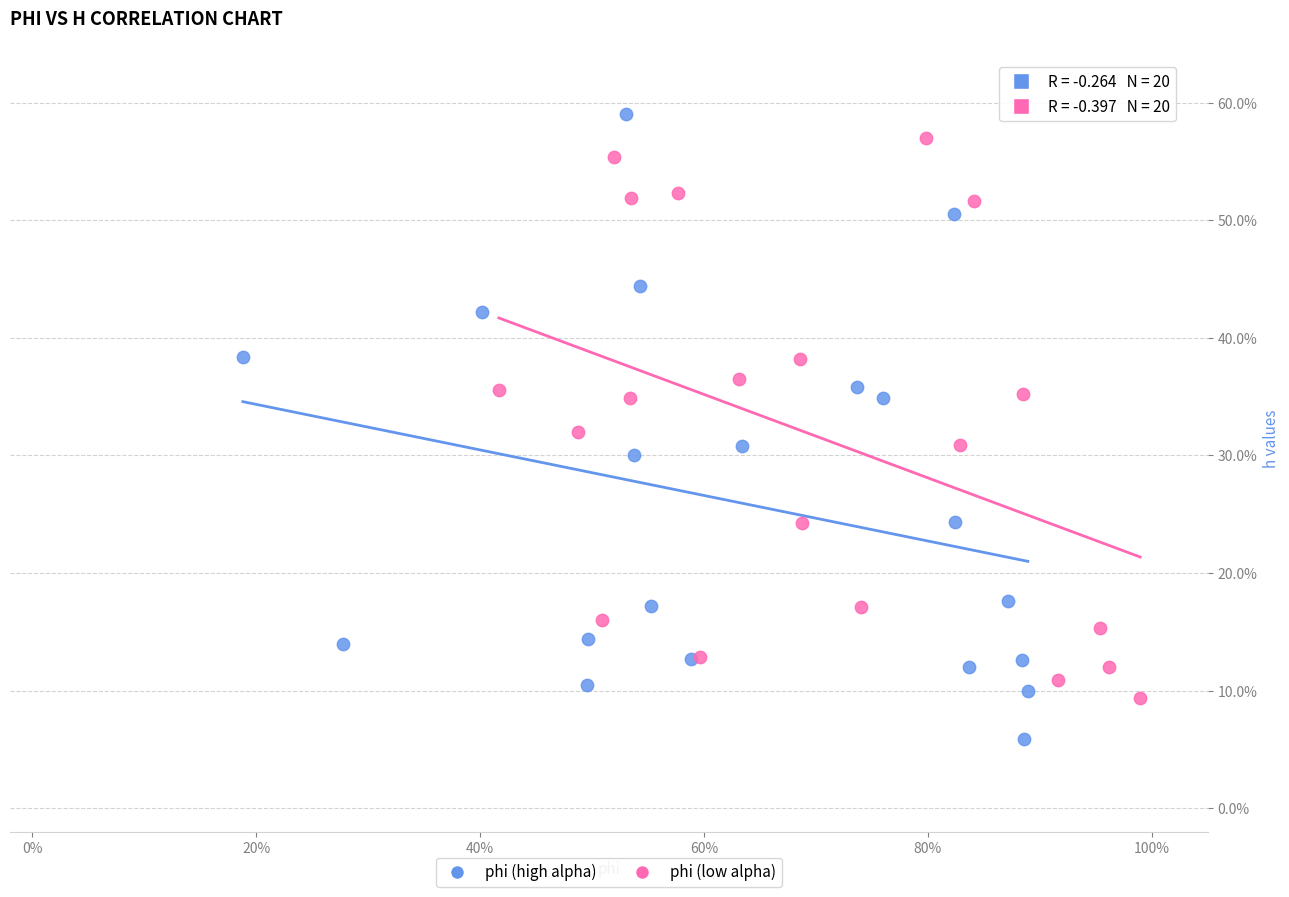

What are all the series names shown in the legend?

phi (high alpha), phi (low alpha)